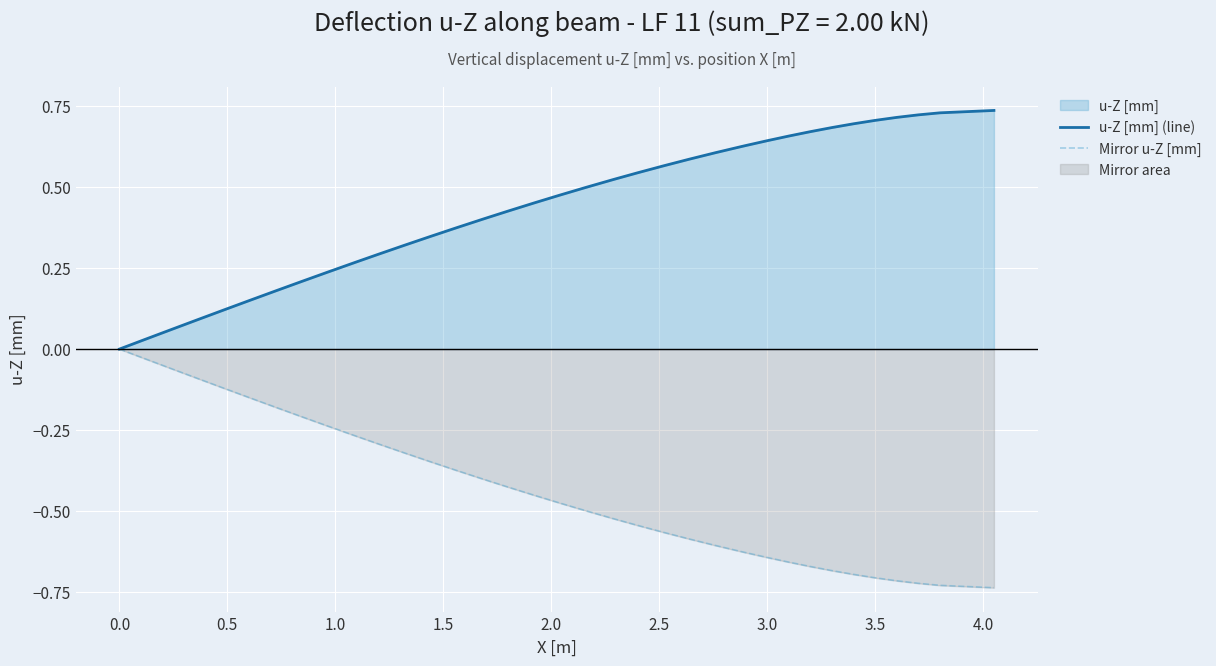

What is the value of the u-Z [mm] (line) point at the 16th from the left?

0.4